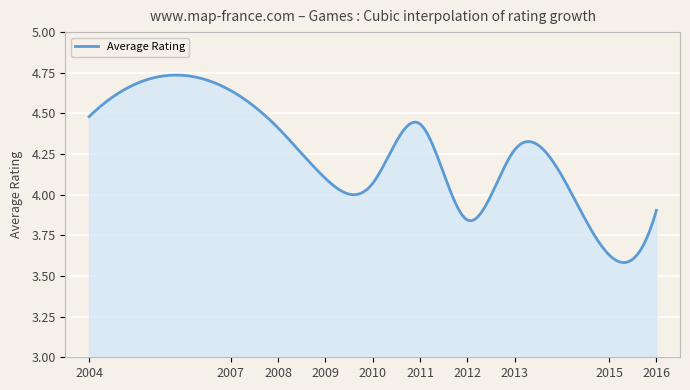

Count the number of data series in this chart.

1